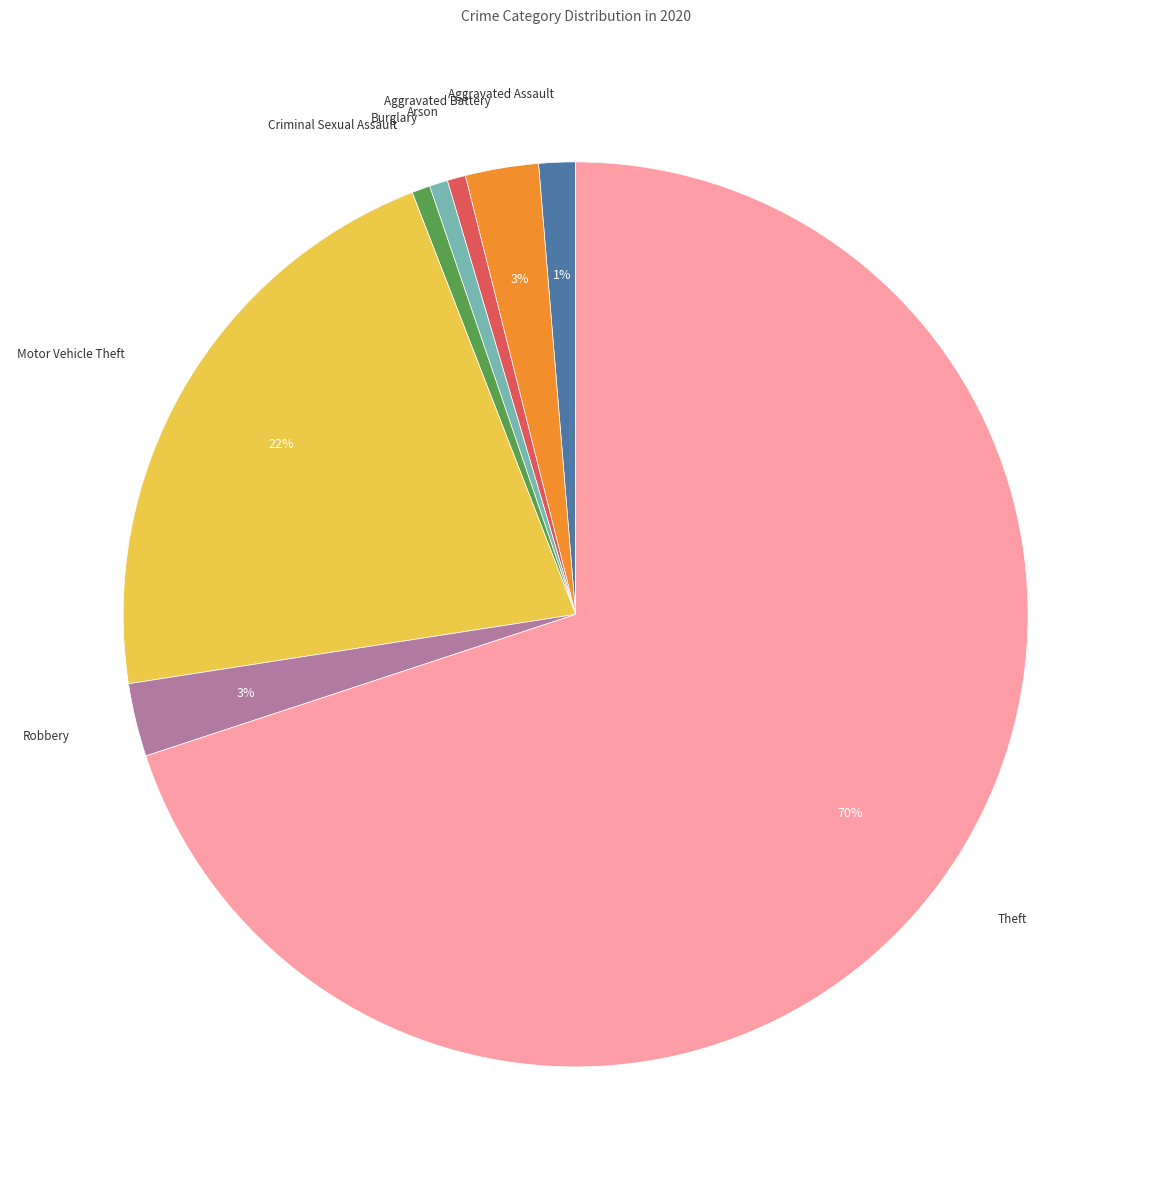

What percentage is the Aggravated Battery slice, to the nearest percent?

3%